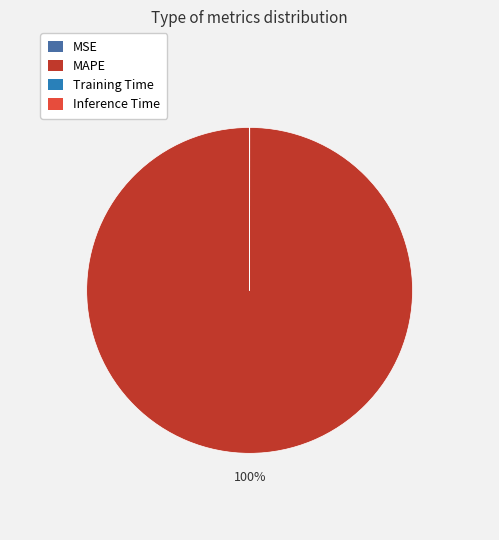

What is the largest slice in the pie chart?

MAPE